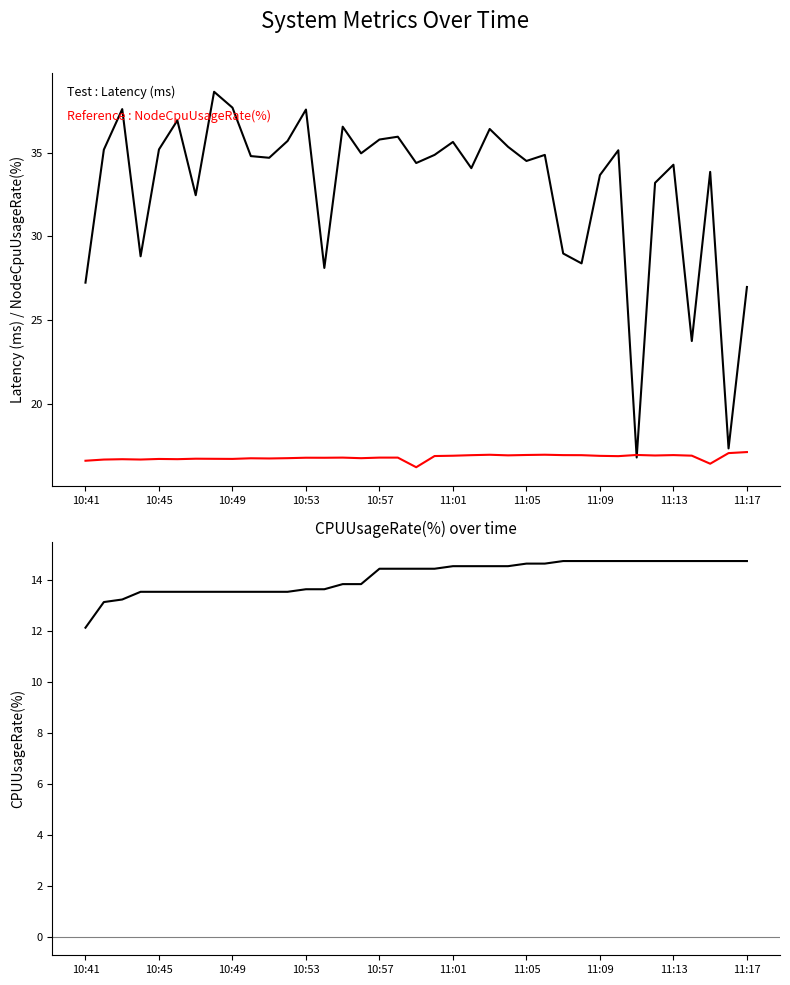

At 11:01, list the series in order from smallest to largest.

CPUUsageRate(%), NodeCpuUsageRate(%), Latency (ms)